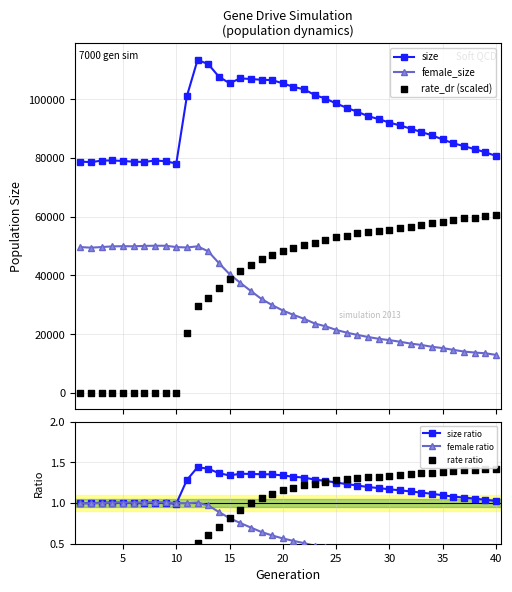

True or false: size has more than 0 points higher than both neighbors.

True